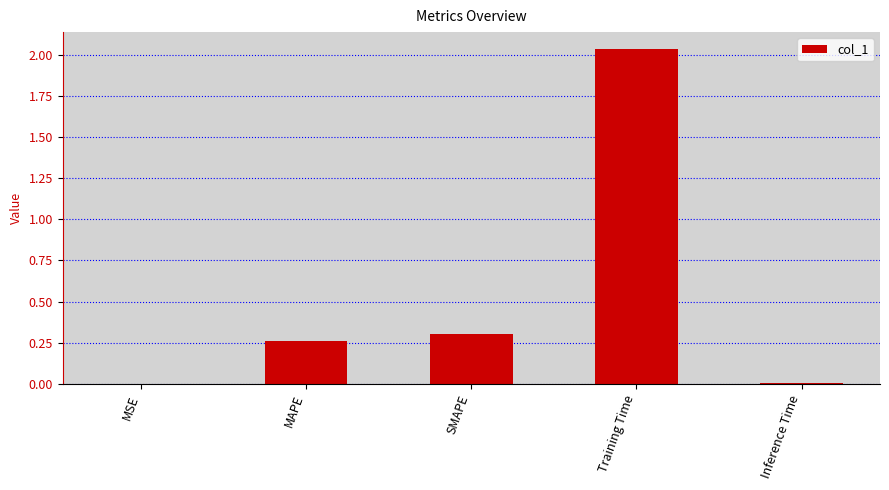

What is the sum of all values?

2.6